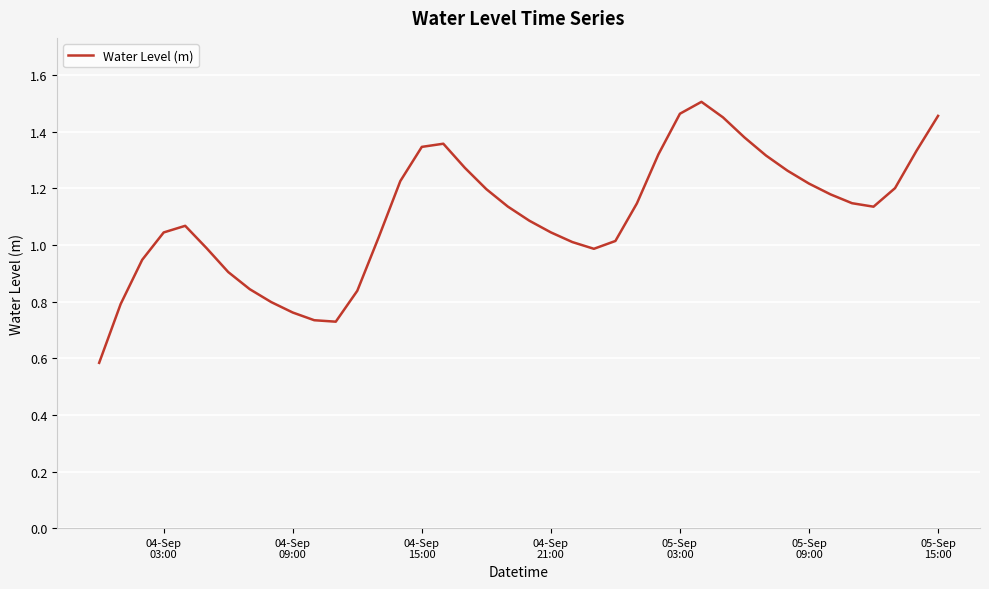

What is the smallest value displayed?

0.6